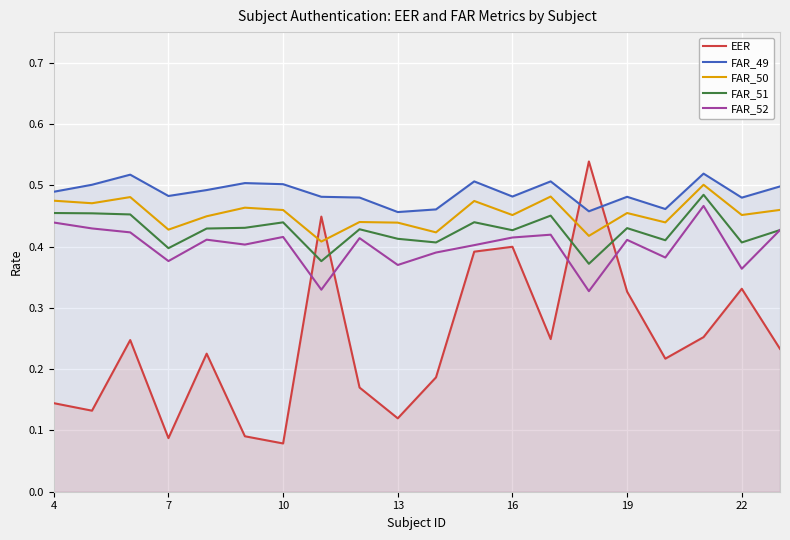

True or false: FAR_52 and FAR_49 cross at least once.

False